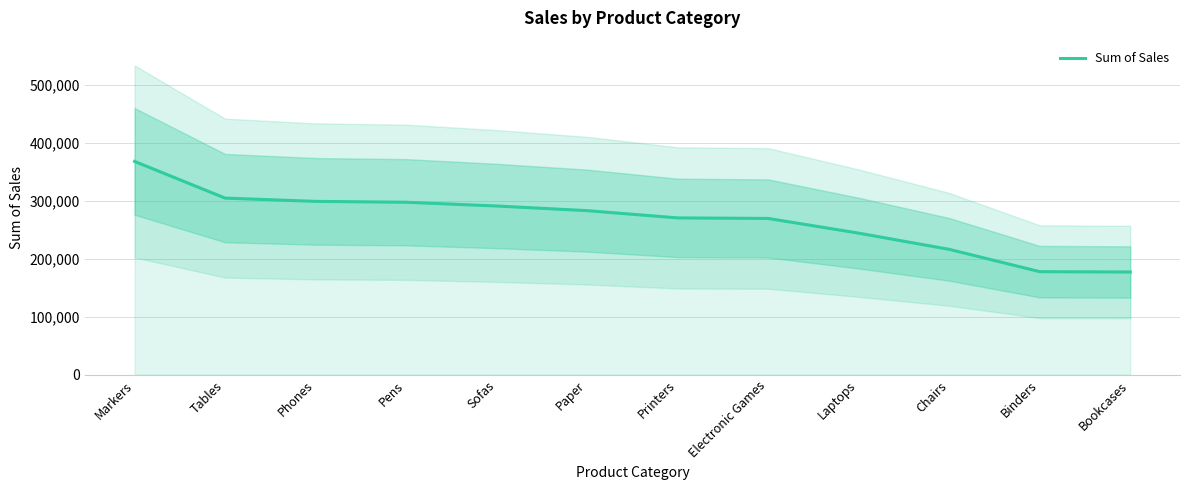

Reading left to right, list all the values displayed in this chart.

367628	304375	298725	297234	290774	282749	270263	269311	243983	216038	177590	177009